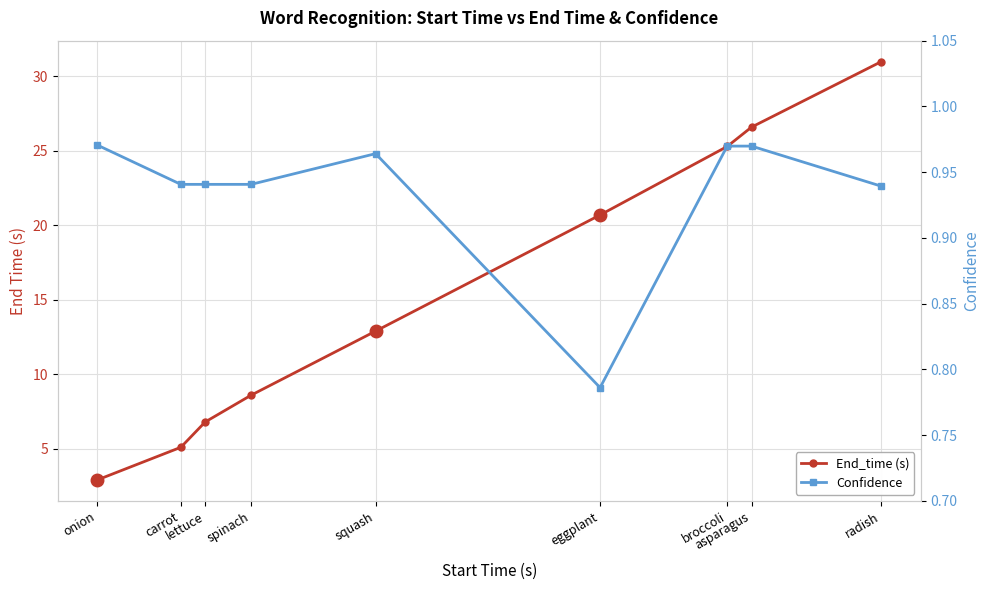

At which category does Confidence reach its first local valley?

eggplant